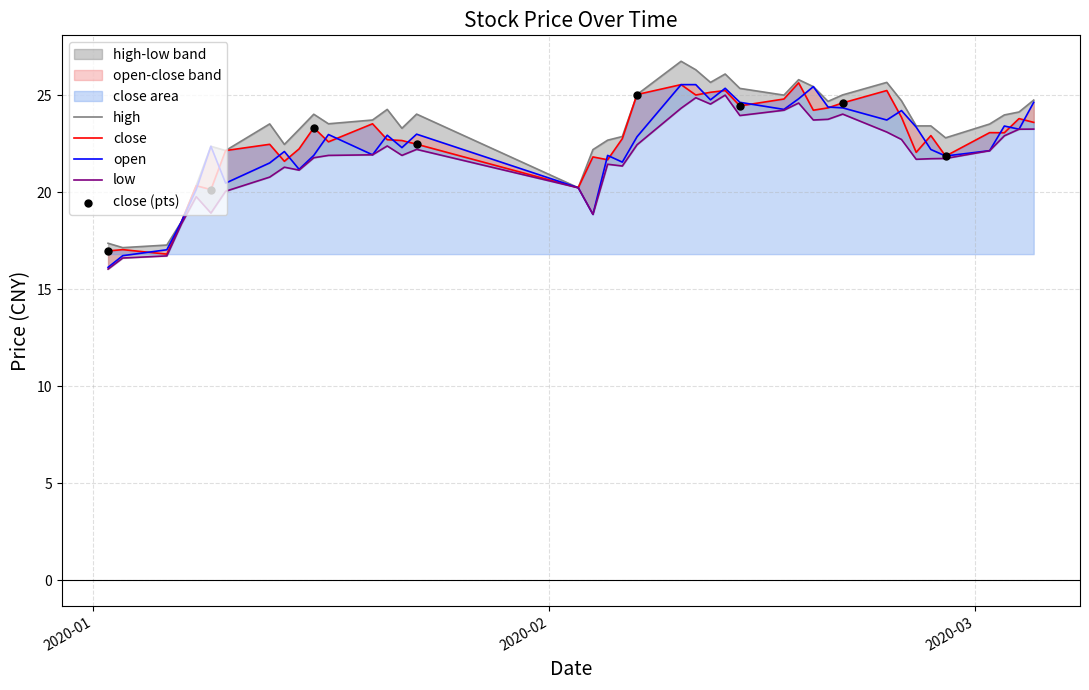

At how many categories does at least one series exceed 23?

27